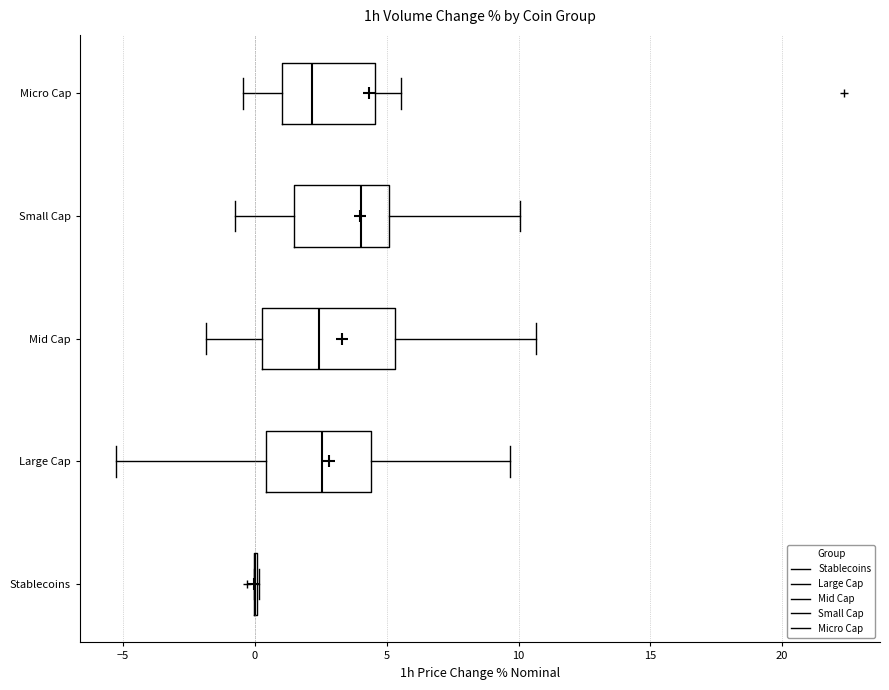

Reading bottom to top, transcribe this box plot: for each box, give where its median line is, the range the box spans, and where its two whiskers end, as read against the x-axis. The values are not printed on the chart, so give them approximately, as read against the axis.

Stablecoins: box collapsed to a line at 0.0, whiskers 0.0 to 0.0
Large Cap: median 2.5, box 0.5 to 4.5, whiskers -5.0 to 9.5
Mid Cap: median 2.5, box 0.5 to 5.5, whiskers -2.0 to 10.5
Small Cap: median 4.0, box 1.5 to 5.0, whiskers -1.0 to 10.0
Micro Cap: median 2.0, box 1.0 to 4.5, whiskers -0.5 to 5.5